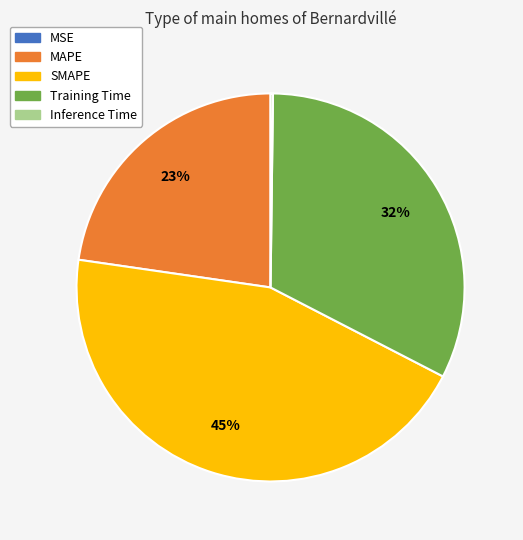

What is the largest slice in the pie chart?

SMAPE